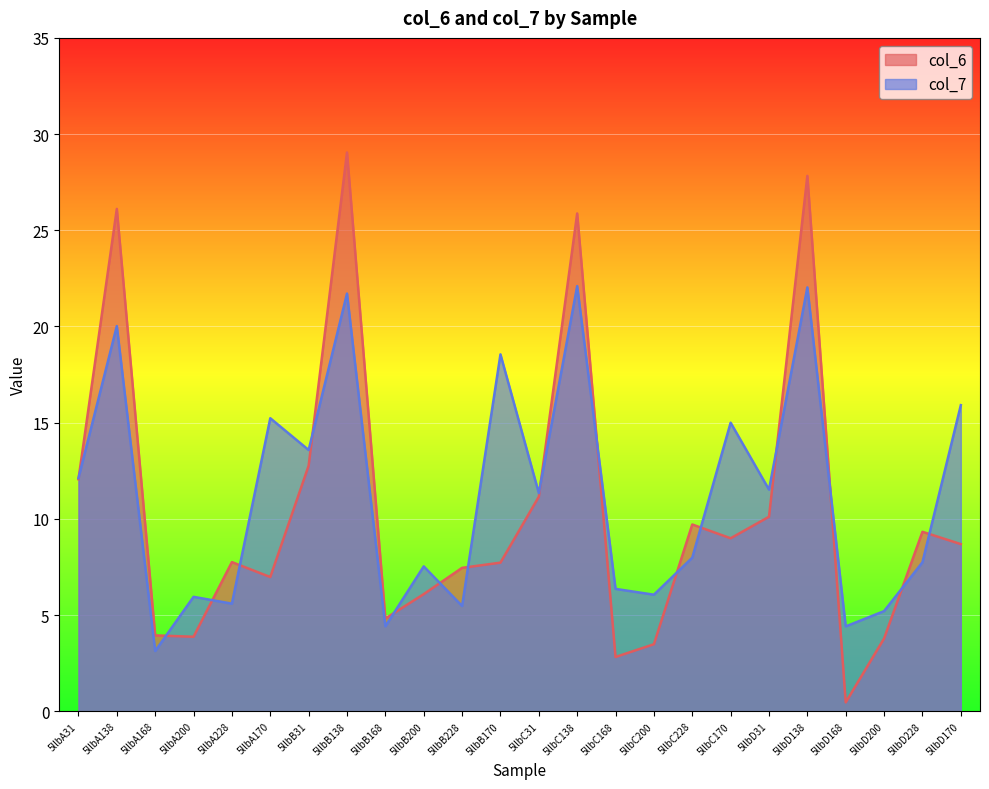

What is the difference between the col_7 values at 5llbA200 and 5llbA31?

6.2